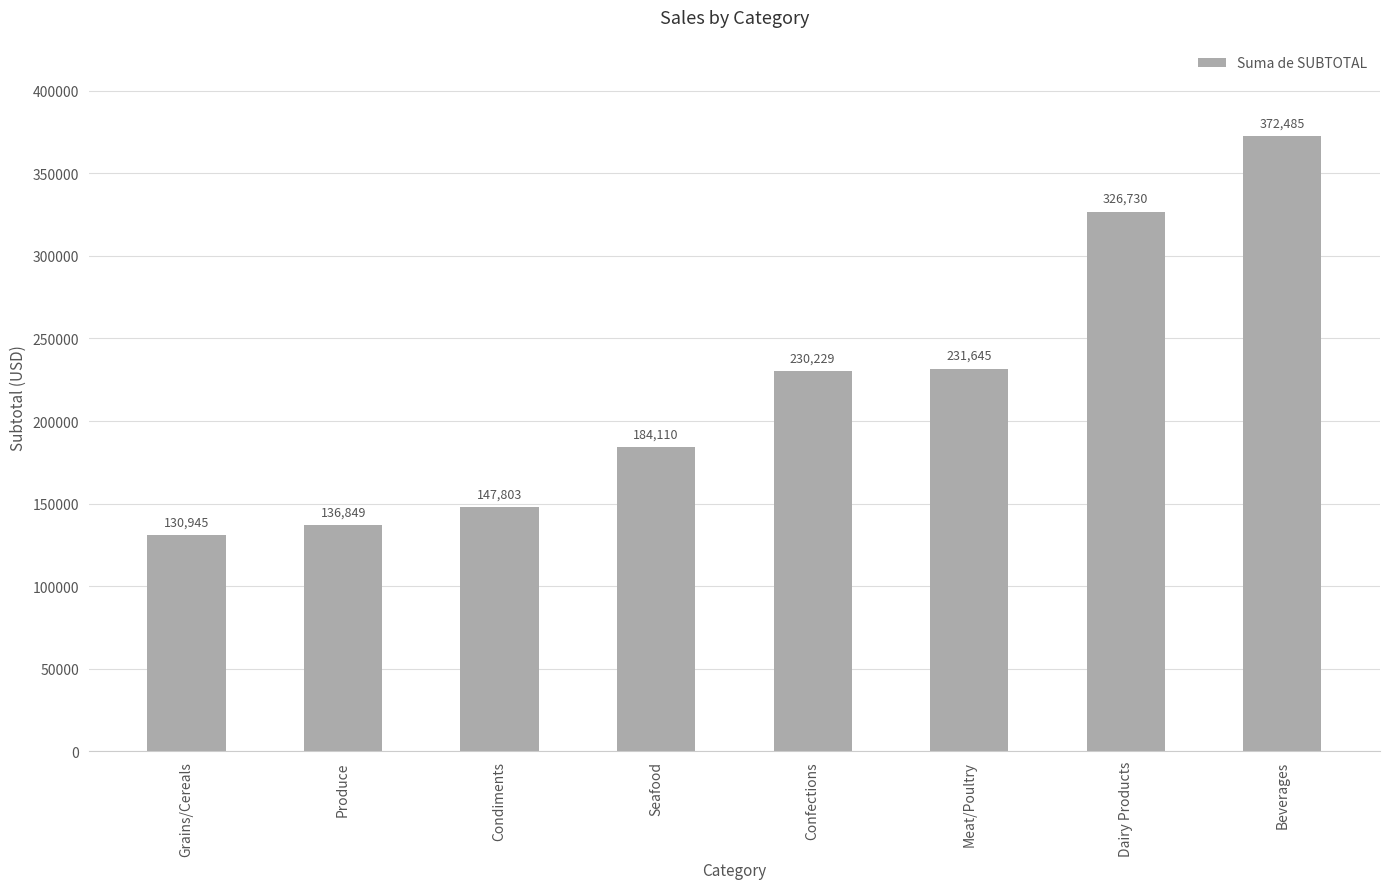

What is the label of the 6th bar from the left?

Meat/Poultry